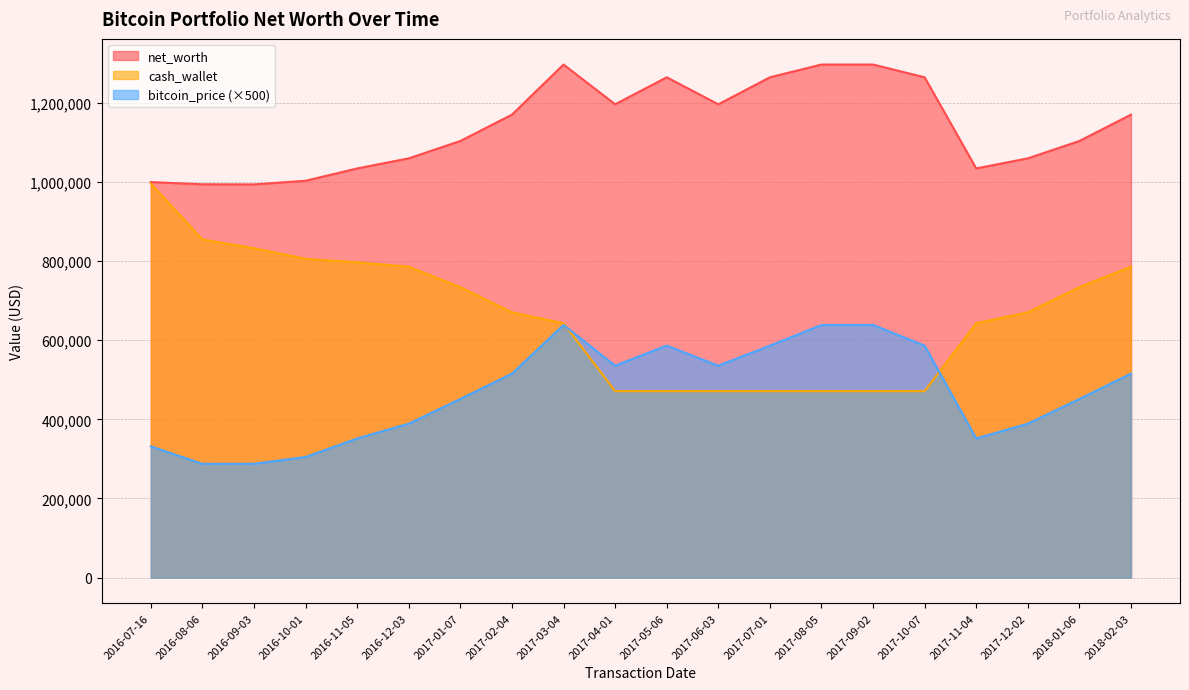

What is the total value across all series at 2018-01-06?

2289815.2